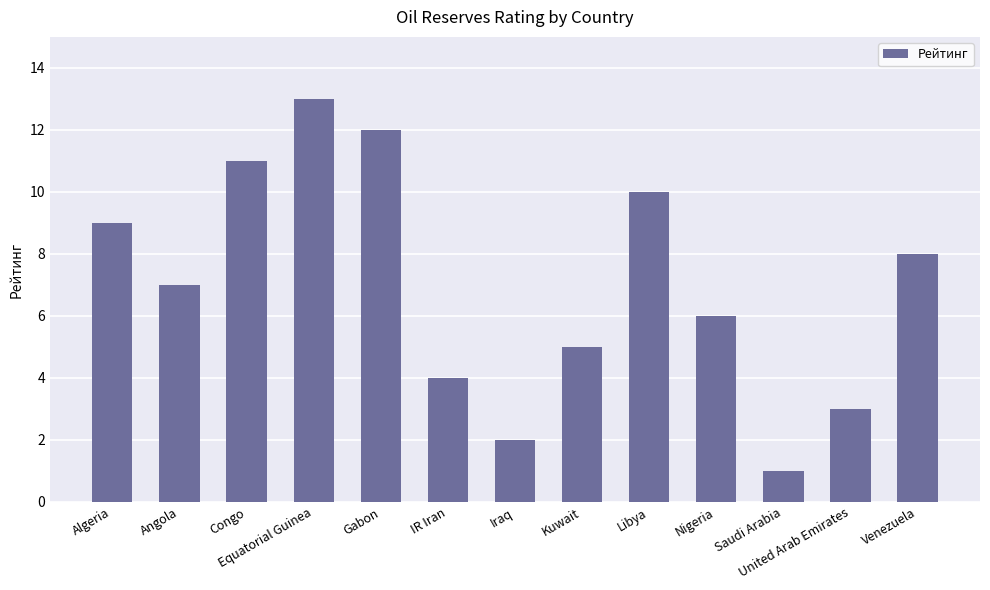

Which category has the lowest value across all series?

Saudi Arabia